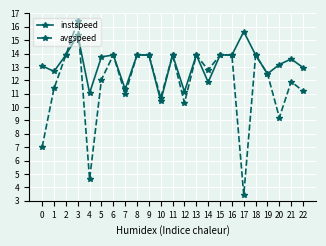

True or false: instspeed has a value of 11.9 at 14.

True